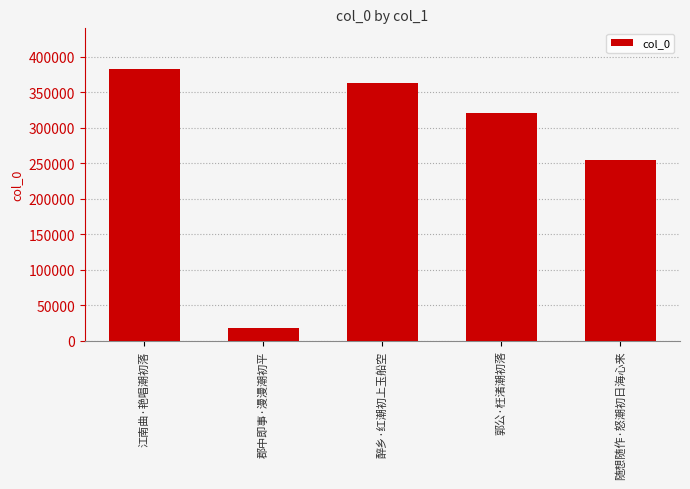

What is the difference between the values at 郭公·枉渚潮初落 and 江南曲·艳唱潮初落?

62061